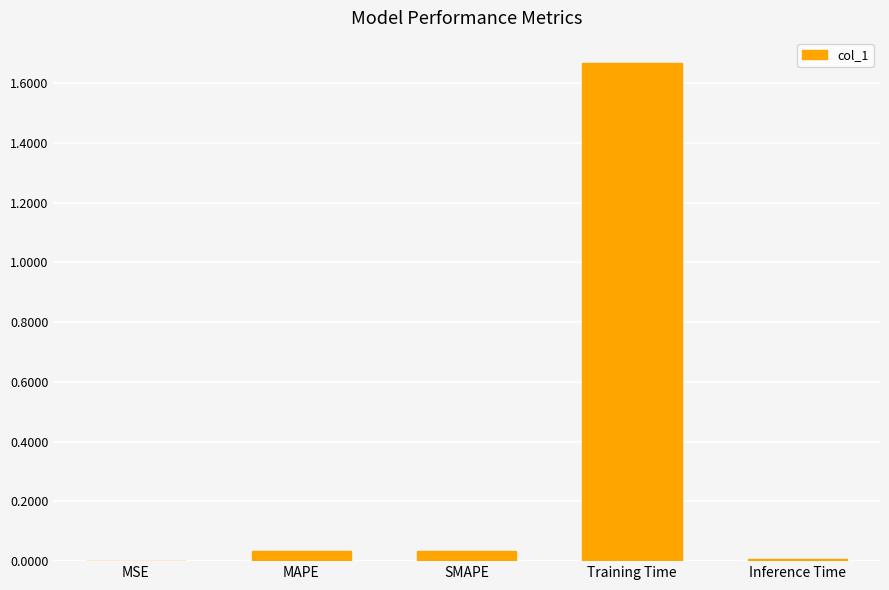

Which label corresponds to the largest value in the chart?

Training Time